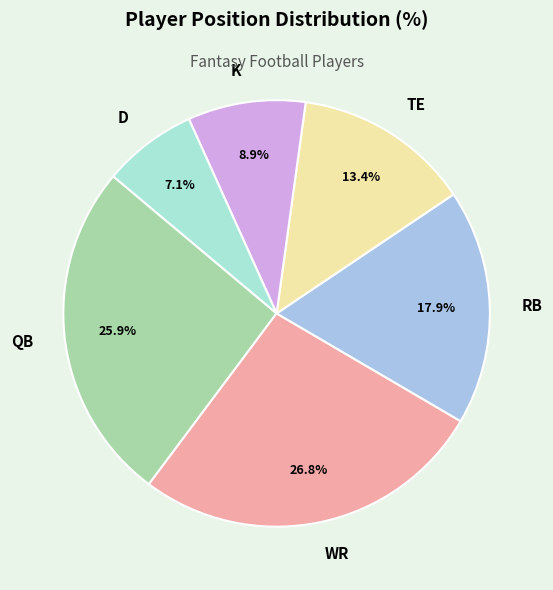

What percentage is NOT represented by QB?

74.1%